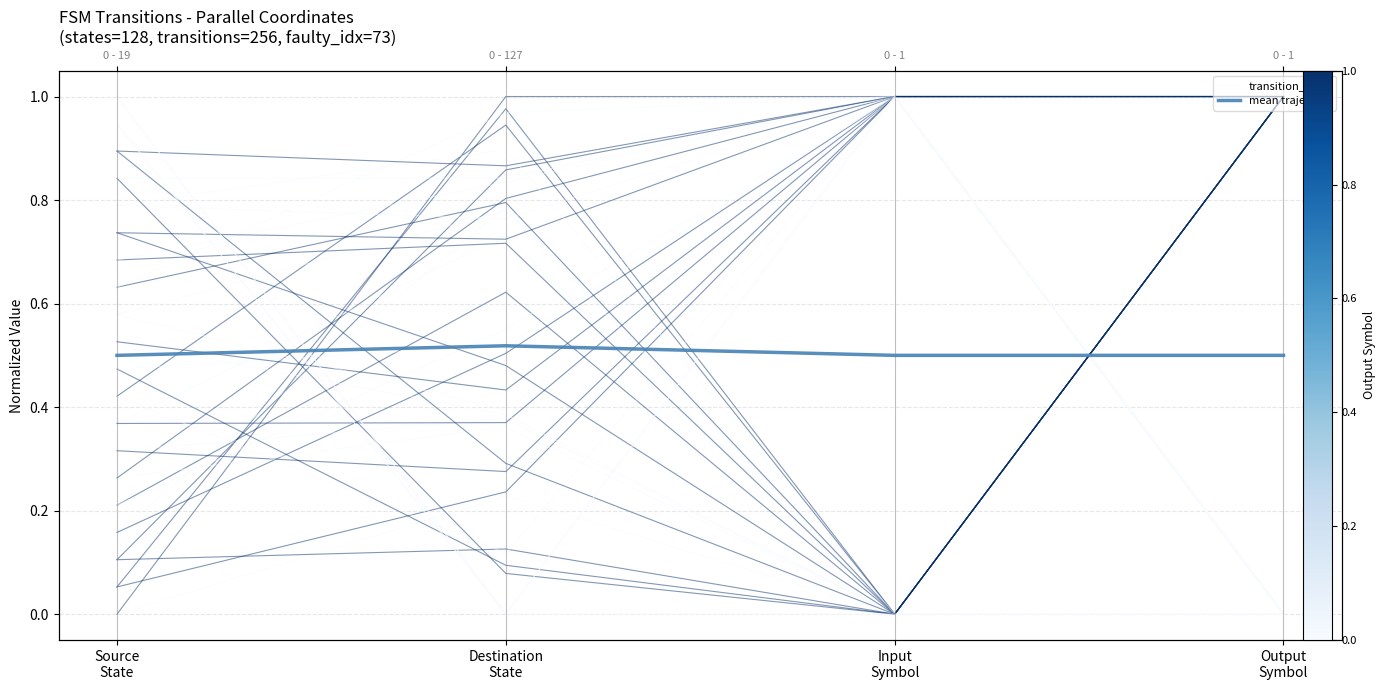

Reading left to right, list all the values displayed in this chart.

transition_0: Source
State=0.0	Destination
State=0.2	Input
Symbol=0.0	Output
Symbol=0.0
mean trajectory: Source
State=0.5	Destination
State=0.5	Input
Symbol=0.5	Output
Symbol=0.5